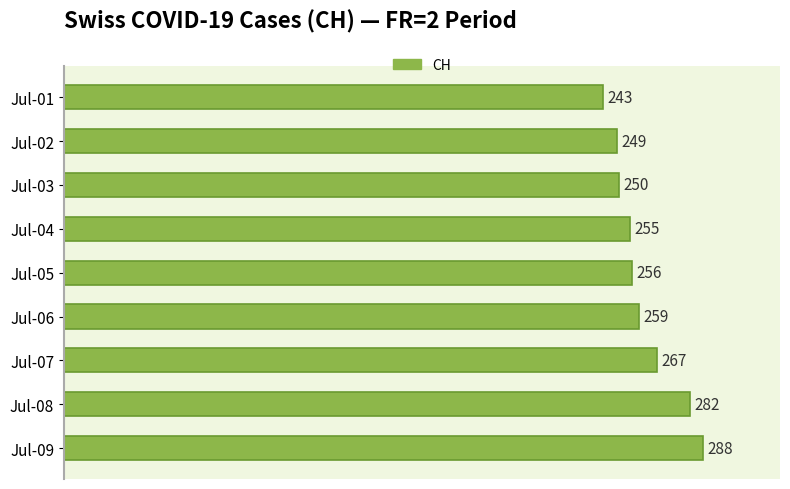

Read the value at Jul-08.

282